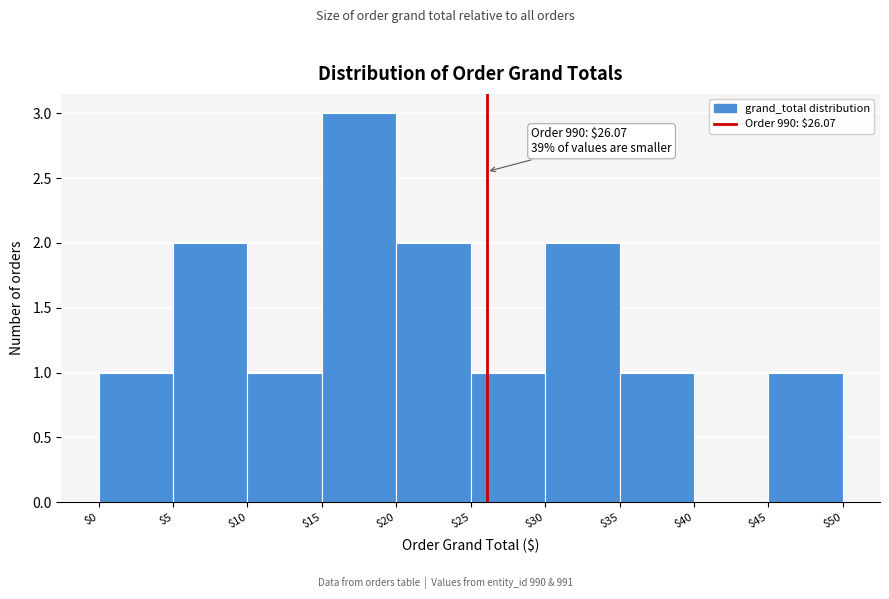

Which range on the x-axis has the tallest bar?

$15 to $20